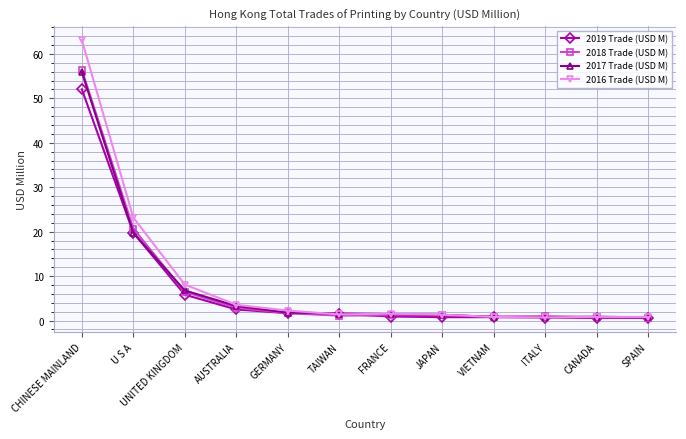

Which category has the highest value in the 2016 Trade (USD M) series?

CHINESE MAINLAND